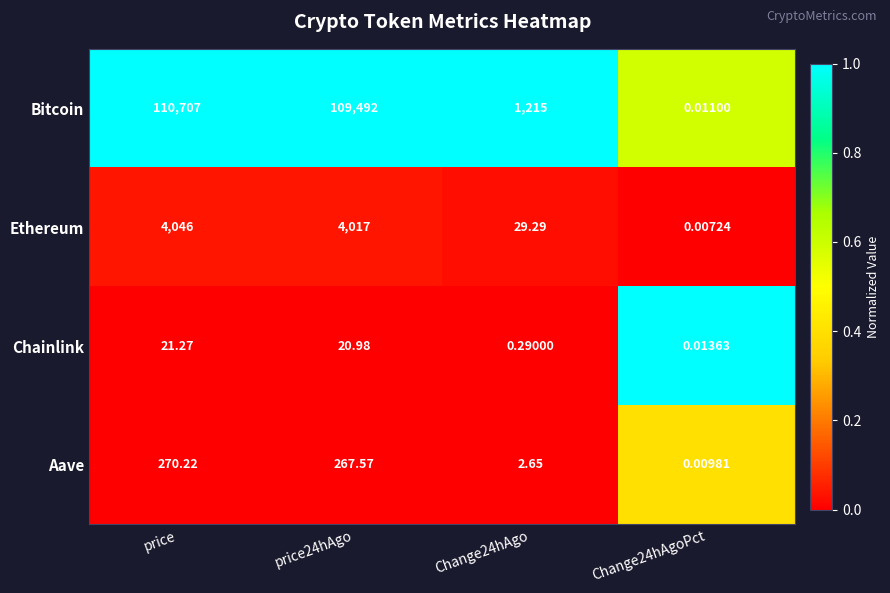

Which category has the lowest value across all series?

Change24hAgoPct